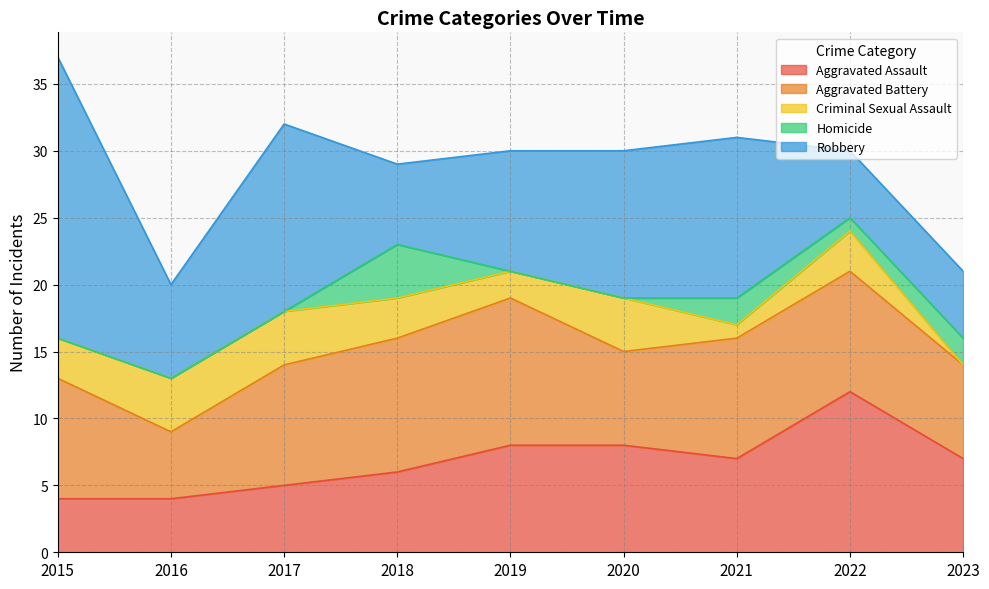

How many Aggravated Assault values are between 5 and 8?

6